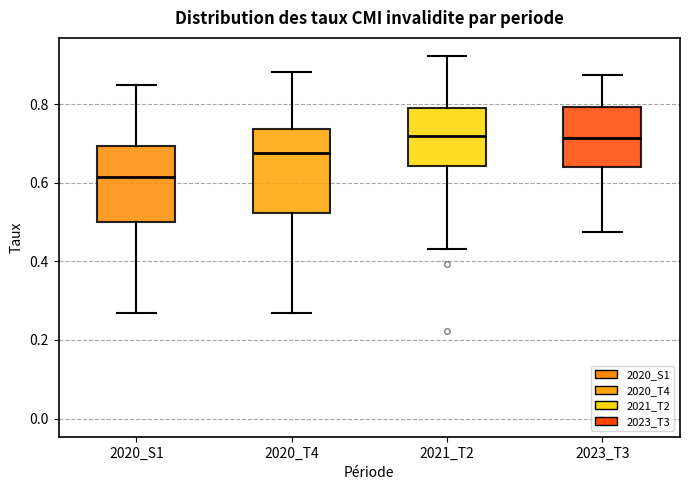

Where does the lower whisker of the box for 2021_T2 end on the y-axis? The values are not printed on the chart, so give them approximately, as read against the axis.

0.44